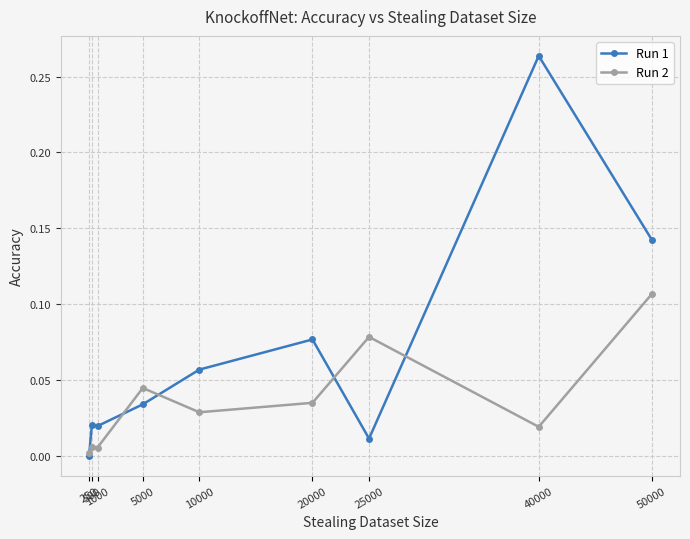

Which category has the highest value across all series?

40000